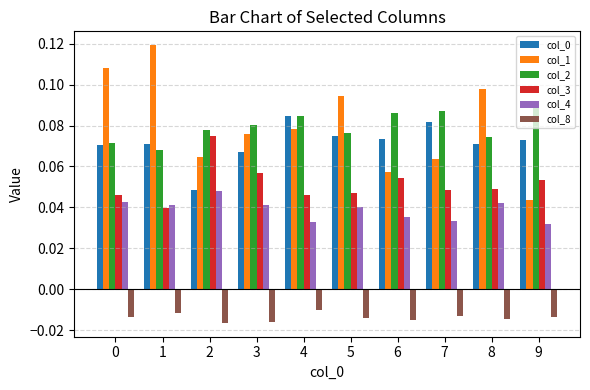

Where is col_2 nearest to the value 0?

1